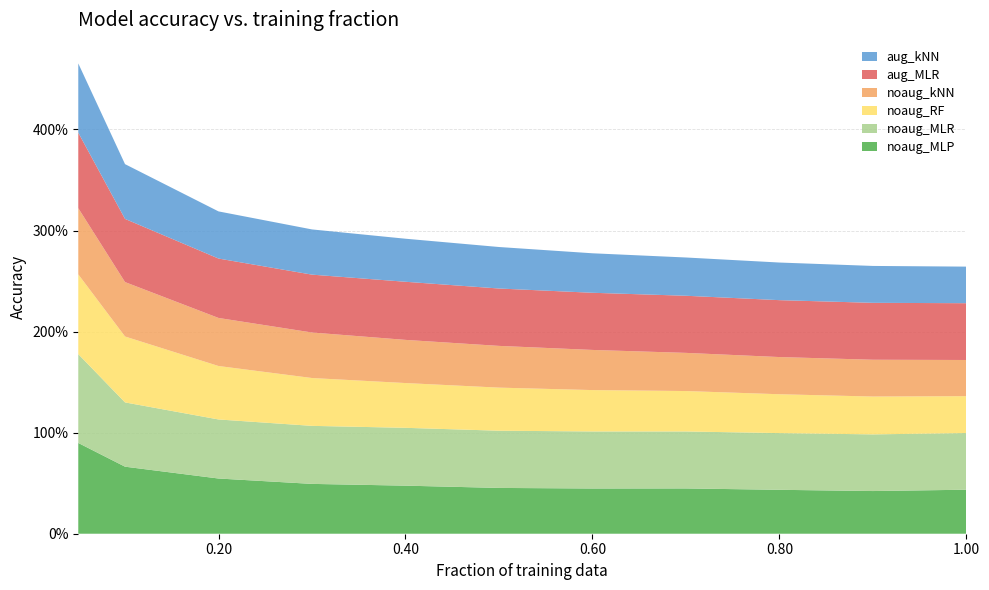

Reading right to left, list all the values displayed in this chart.

noaug_MLR: 0.6	0.6	0.6	0.6	0.6	0.6	0.6	0.6	0.6	0.6	0.9
aug_MLR: 0.6	0.6	0.6	0.6	0.6	0.6	0.6	0.6	0.6	0.6	0.7
noaug_kNN: 0.4	0.4	0.4	0.4	0.4	0.4	0.4	0.5	0.5	0.5	0.7
aug_kNN: 0.4	0.4	0.4	0.4	0.4	0.4	0.4	0.4	0.5	0.5	0.7
noaug_RF: 0.4	0.4	0.4	0.4	0.4	0.4	0.4	0.5	0.5	0.7	0.8
noaug_MLP: 0.4	0.4	0.4	0.4	0.4	0.5	0.5	0.5	0.5	0.7	0.9